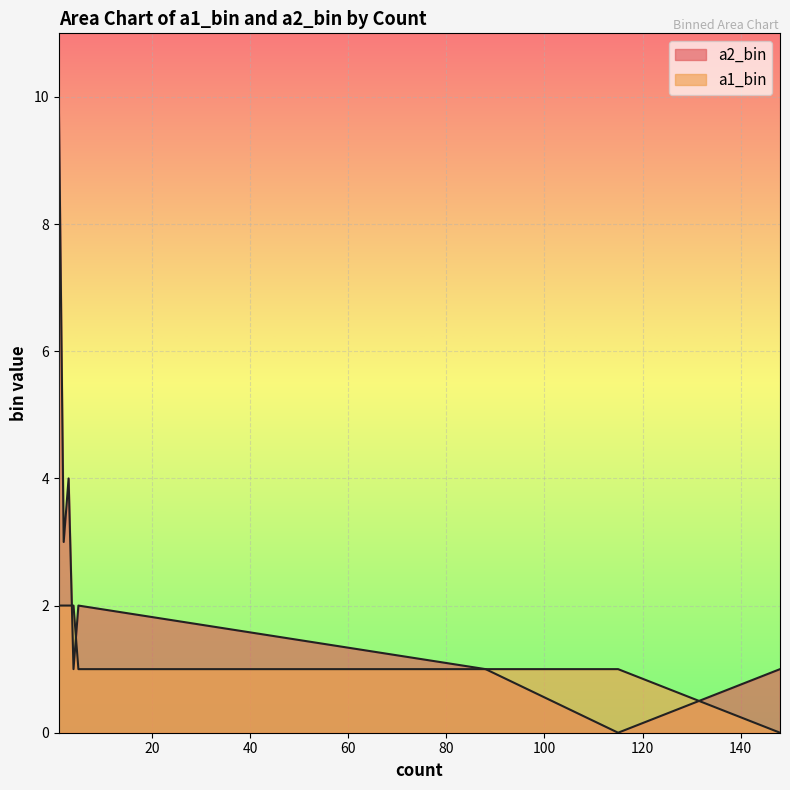

Is the value of a1_bin at 1 greater than the value of a2_bin at 1?

No